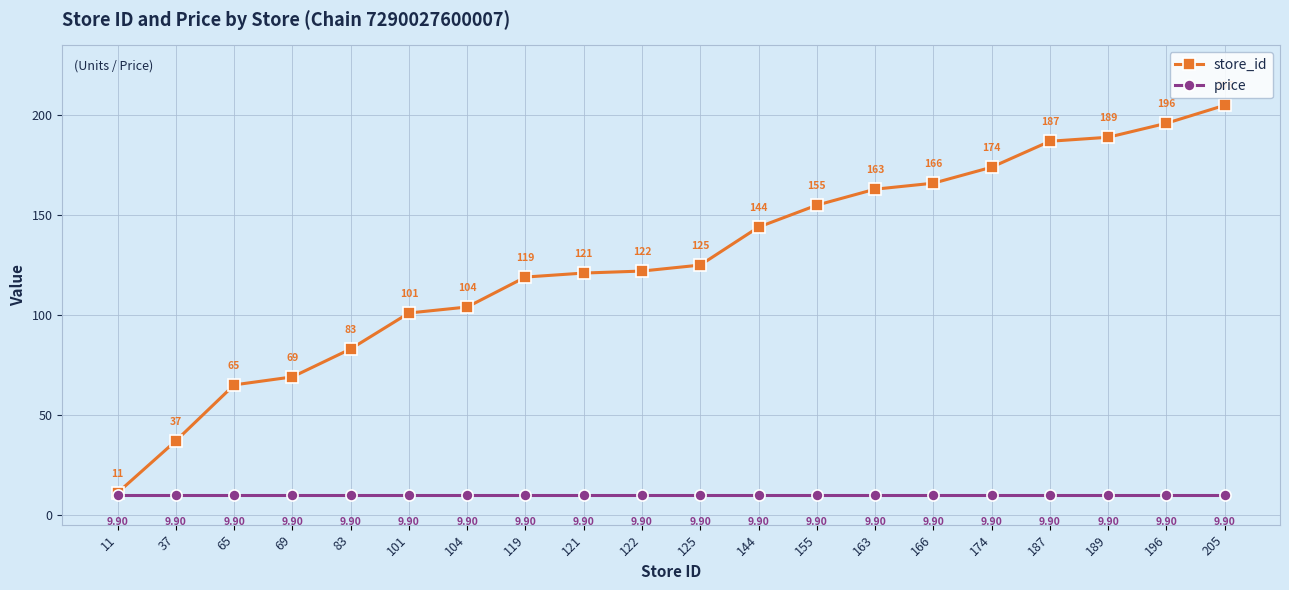

True or false: store_id and price intersect in this chart.

False